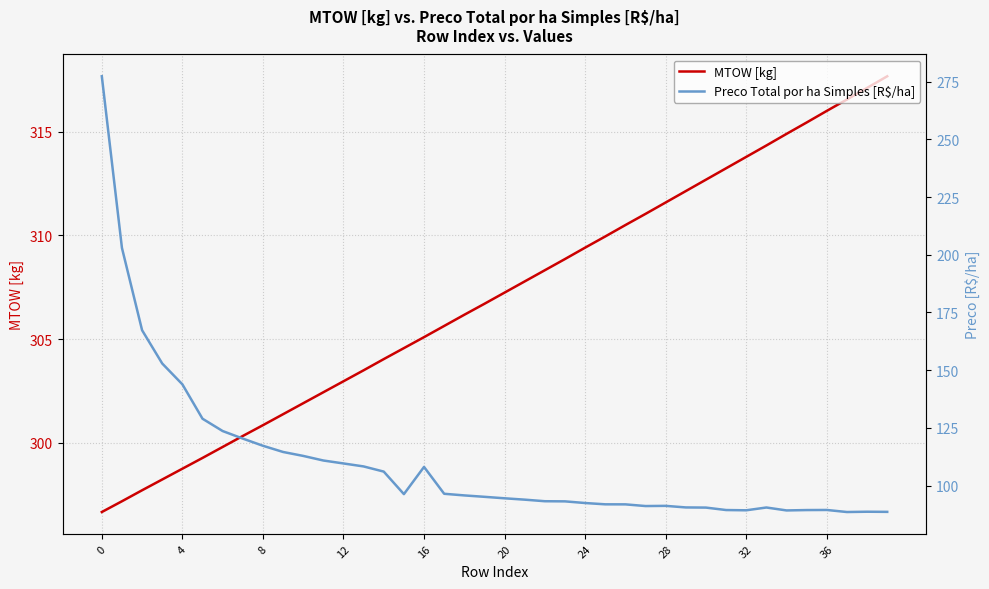

At which label does MTOW [kg] first exceed 307?

20